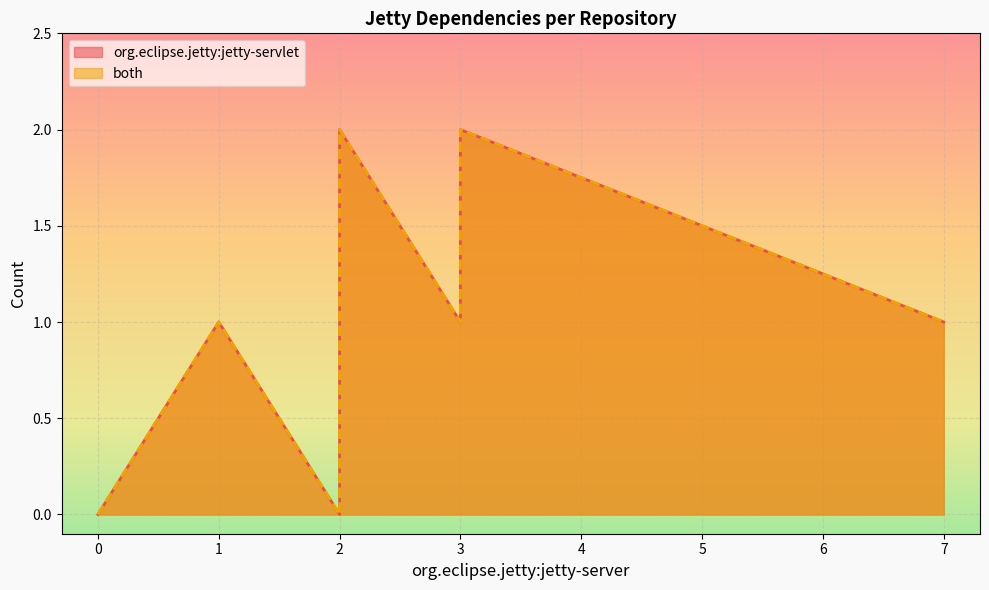

In org.eclipse.jetty:jetty-servlet, how many points are higher than both neighbors (excluding endpoints)?

1